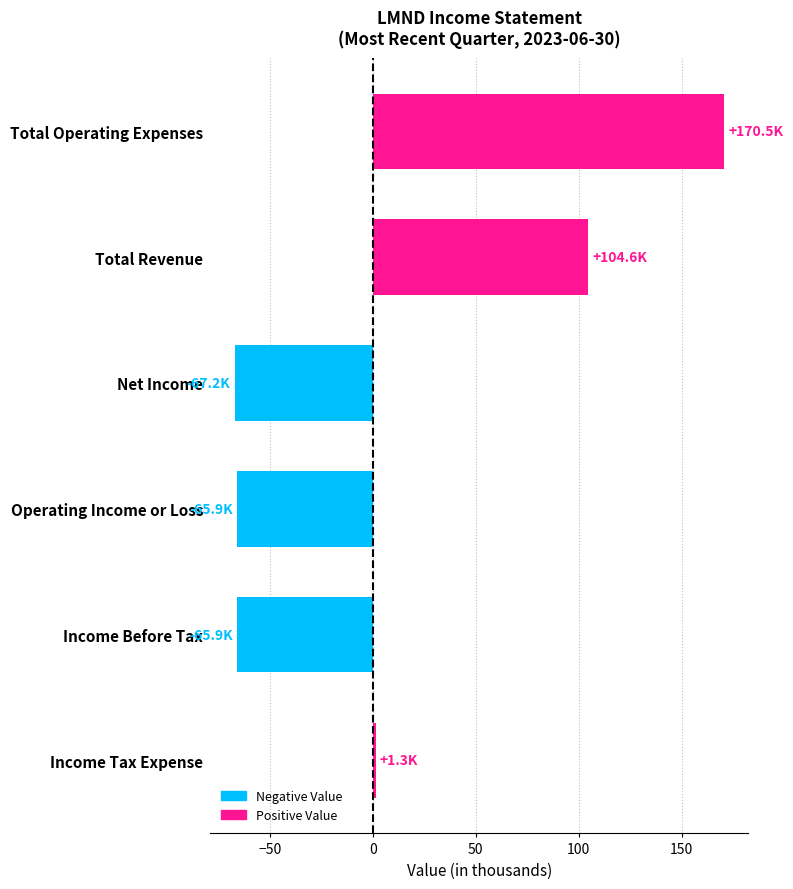

How many bars are there in total?

6